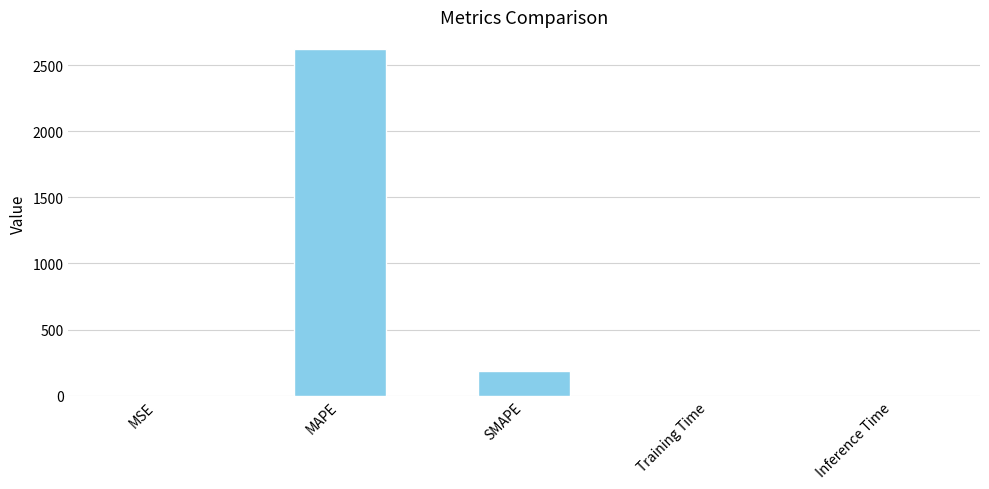

True or false: the data shows 0.0 at Training Time.

True